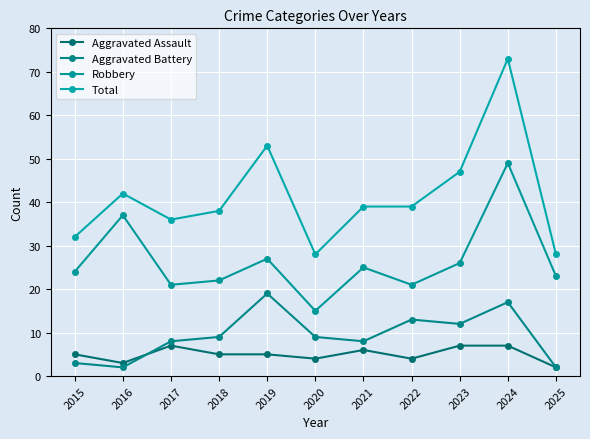

At which category does Aggravated Assault reach its first local peak?

2017